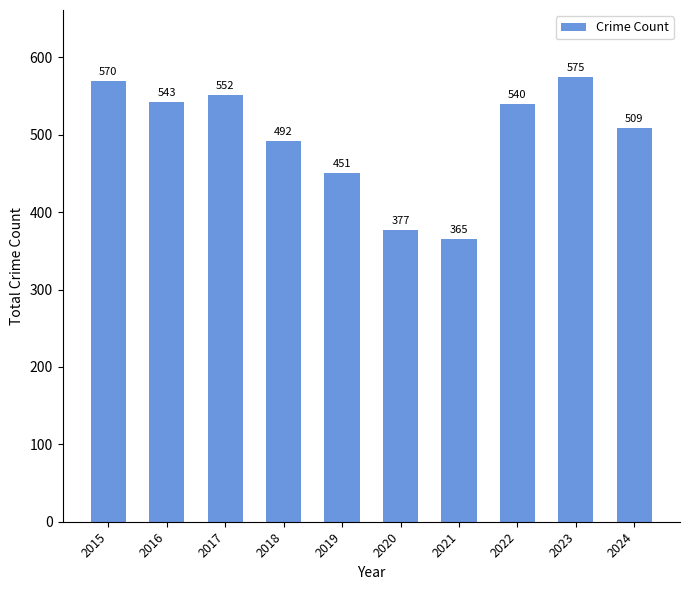

Reading right to left, transcribe all the data shown in this chart.

2024=509	2023=575	2022=540	2021=365	2020=377	2019=451	2018=492	2017=552	2016=543	2015=570